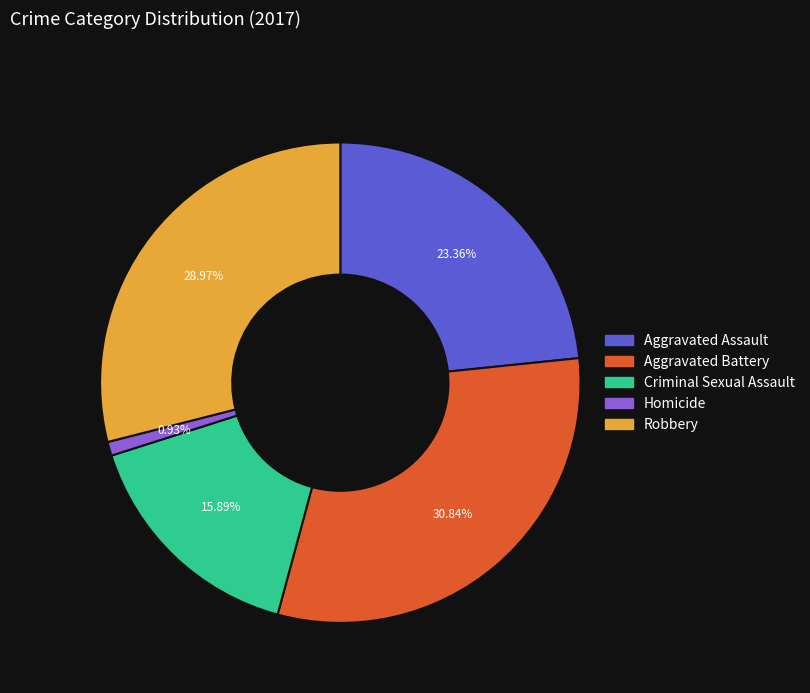

To the nearest percent, what percentage of the pie is Homicide?

1%